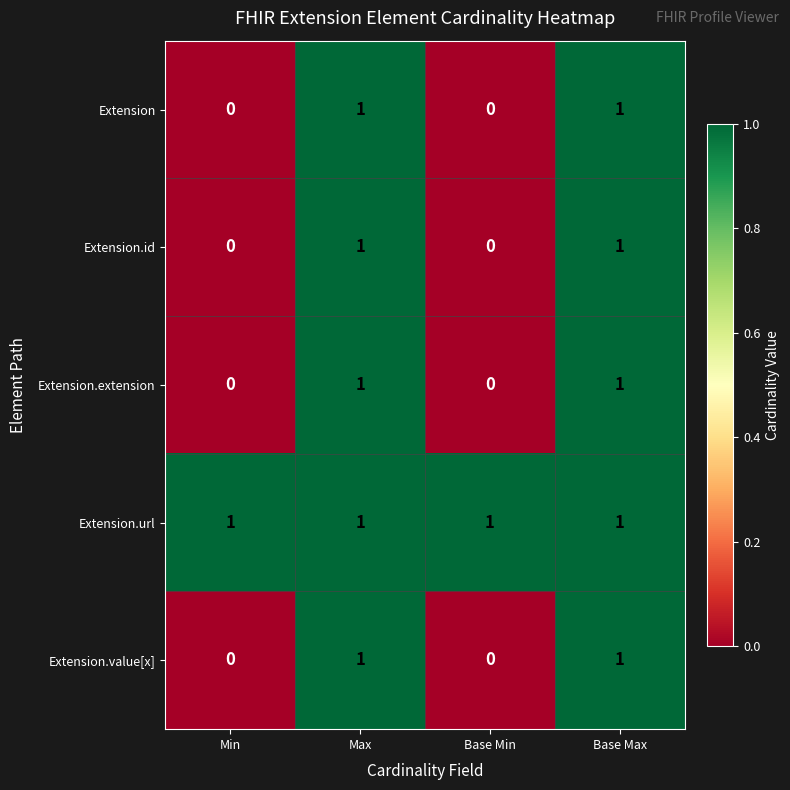

Which series has the largest total across all categories?

Extension.url